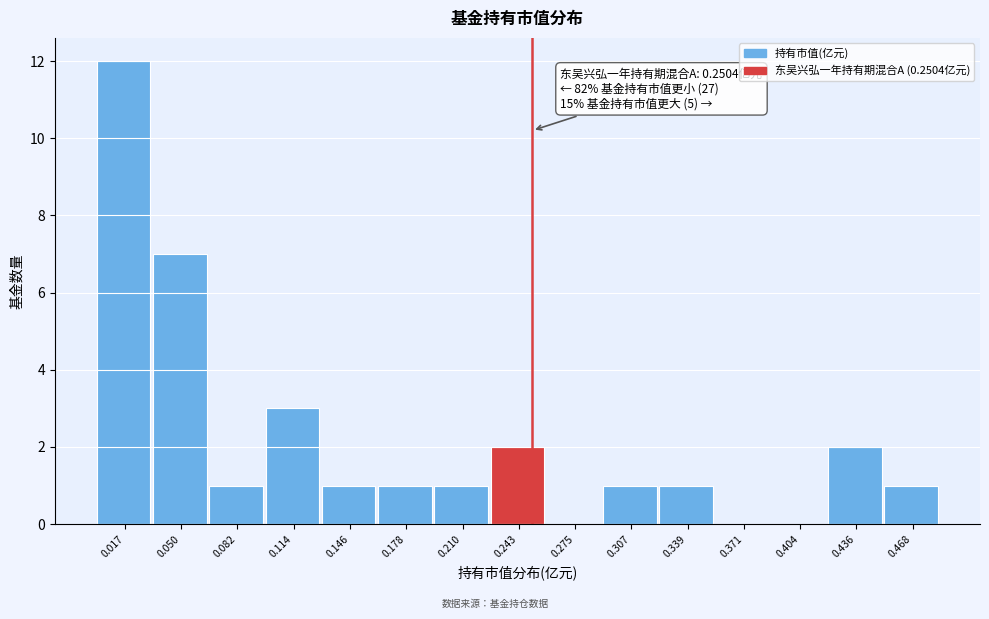

Over which range of the x-axis is the bar tallest?

0.000 to 0.035